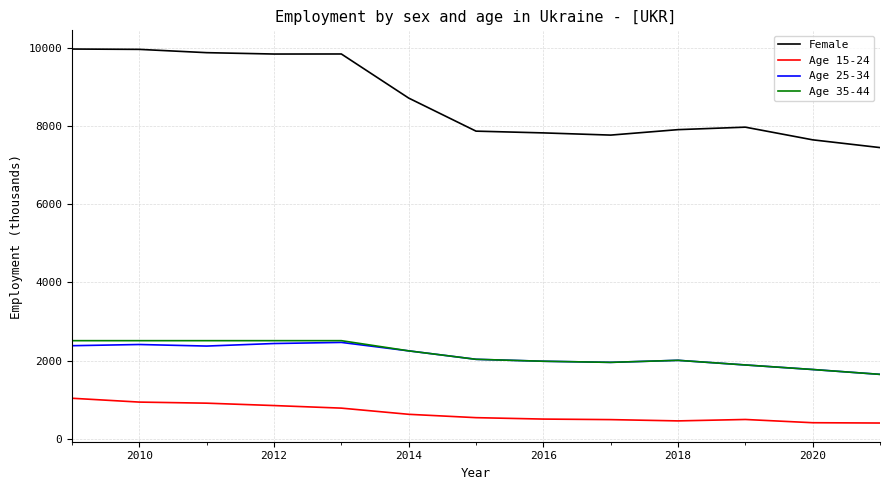

Which series has the largest total across all categories?

Female